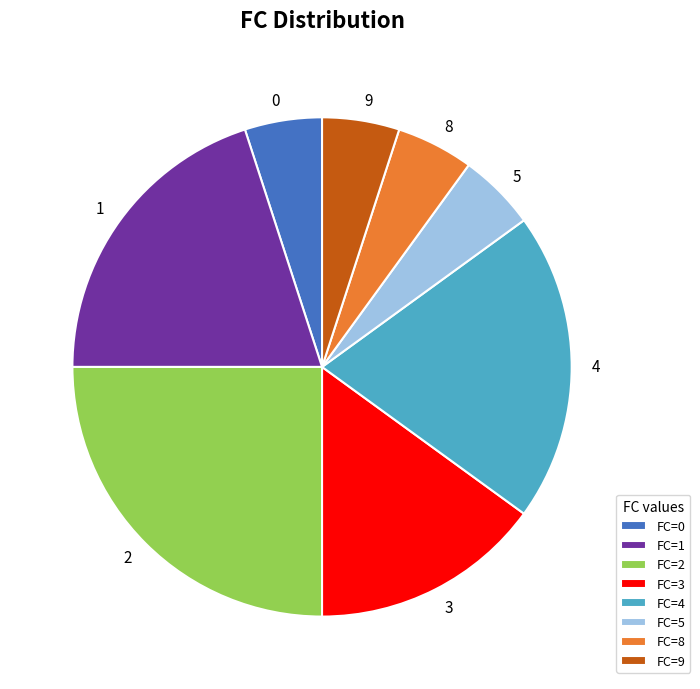

Count the number of slices in the pie.

8